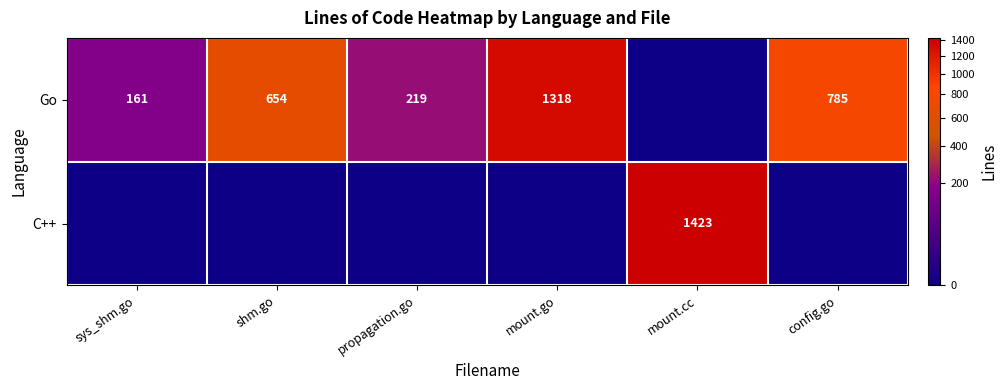

The value of Go at config.go is 289. True or false?

False